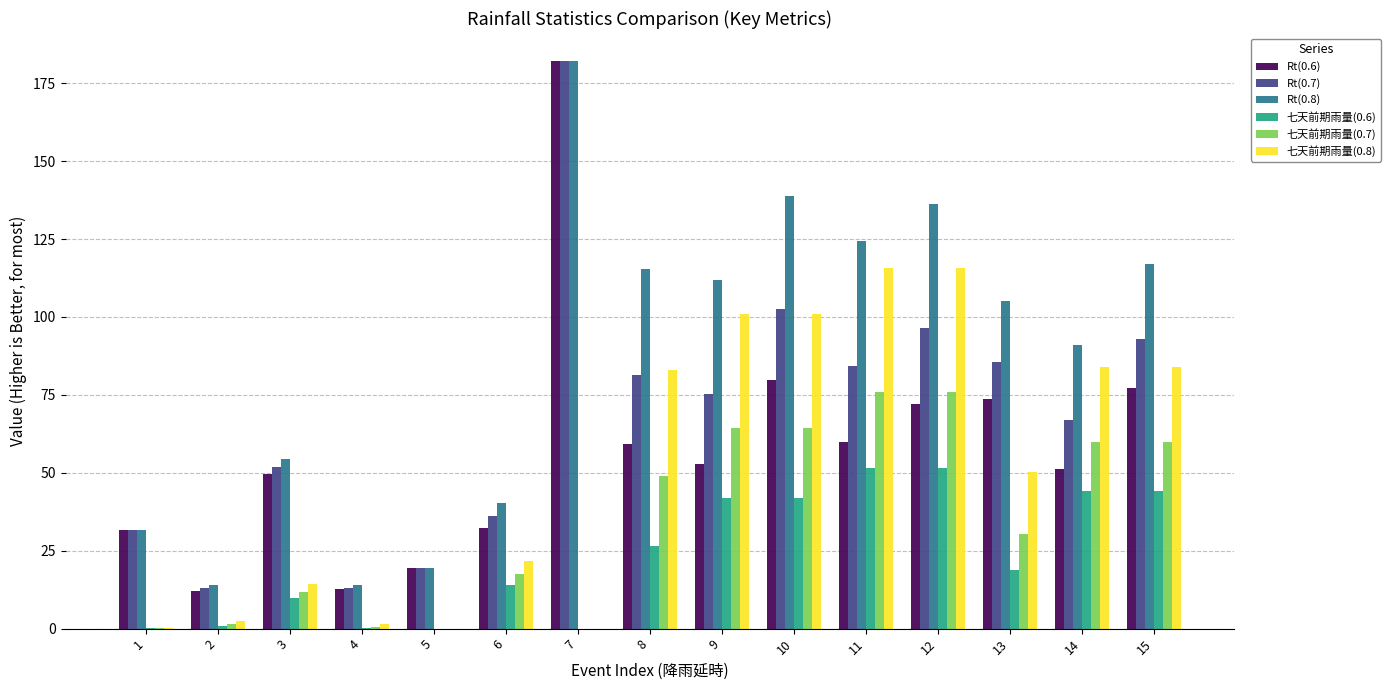

Which series has the largest total across all categories?

Rt(0.8)